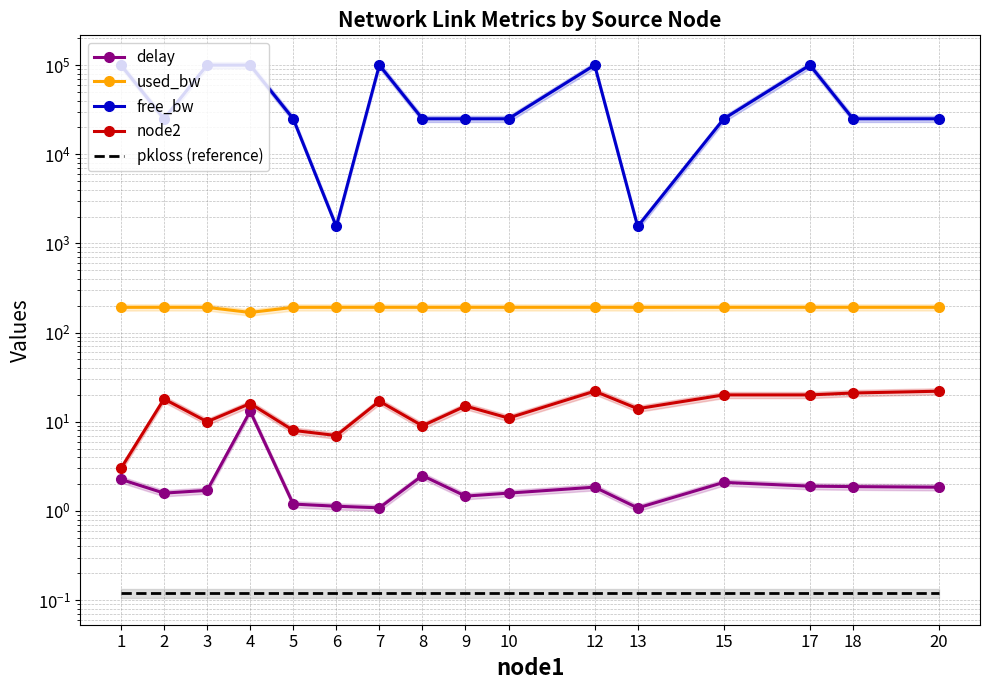

Reading left to right, transcribe all the data shown in this chart.

delay: 1=2.3	2=1.6	3=1.7	4=13.1	5=1.2	6=1.1	7=1.1	8=2.5	9=1.5	10=1.6	12=1.8	13=1.1	15=2.1	17=1.9	18=1.9	20=1.8
used_bw: 1=191.9	2=192.1	3=191.9	4=168.1	5=192.0	6=192.0	7=192.1	8=192.0	9=192.1	10=192.0	12=192.1	13=191.9	15=192.0	17=192.1	18=192.1	20=192.1
free_bw: 1=99999.8	2=24999.8	3=99999.8	4=99999.8	5=24999.8	6=1549.8	7=99999.8	8=24999.8	9=24999.8	10=24999.8	12=99999.8	13=1549.8	15=24999.8	17=99999.8	18=24999.8	20=24999.8
node2: 1=3.0	2=18.0	3=10.0	4=16.0	5=8.0	6=7.0	7=17.0	8=9.0	9=15.0	10=11.0	12=22.0	13=14.0	15=20.0	17=20.0	18=21.0	20=22.0
pkloss (reference): 1=0.1	2=0.1	3=0.1	4=0.1	5=0.1	6=0.1	7=0.1	8=0.1	9=0.1	10=0.1	12=0.1	13=0.1	15=0.1	17=0.1	18=0.1	20=0.1